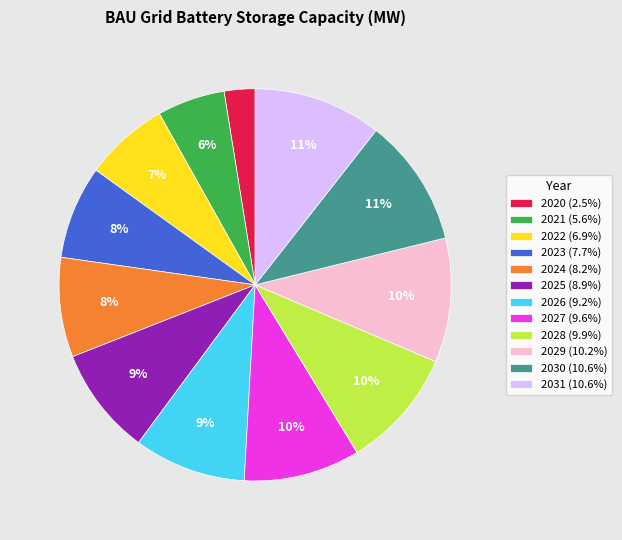

Is there any slice that represents more than half of the pie?

No